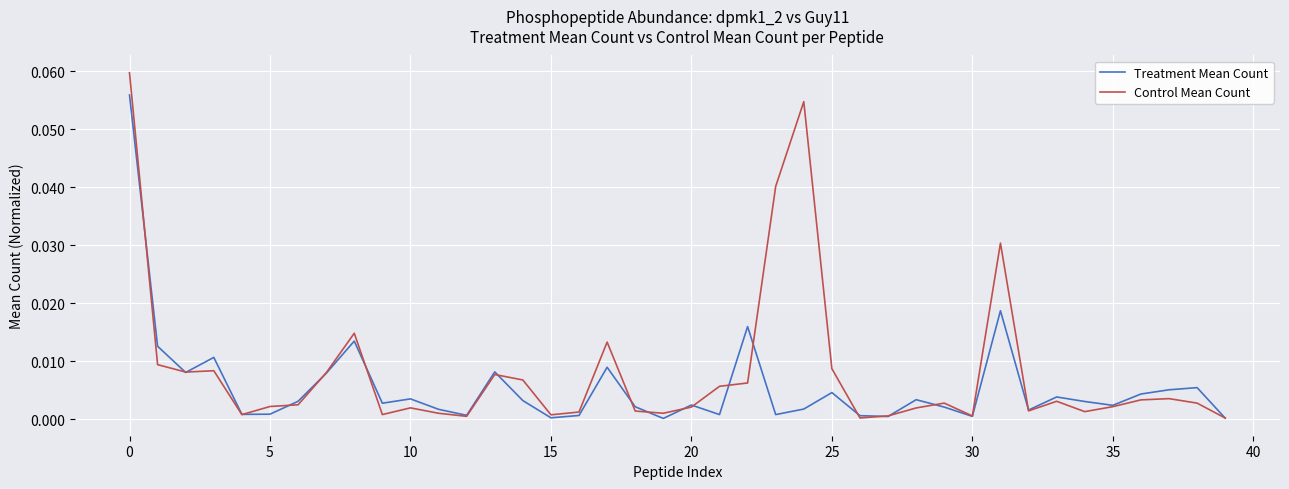

List the series in order of their peak value, highest first.

Control Mean Count, Treatment Mean Count